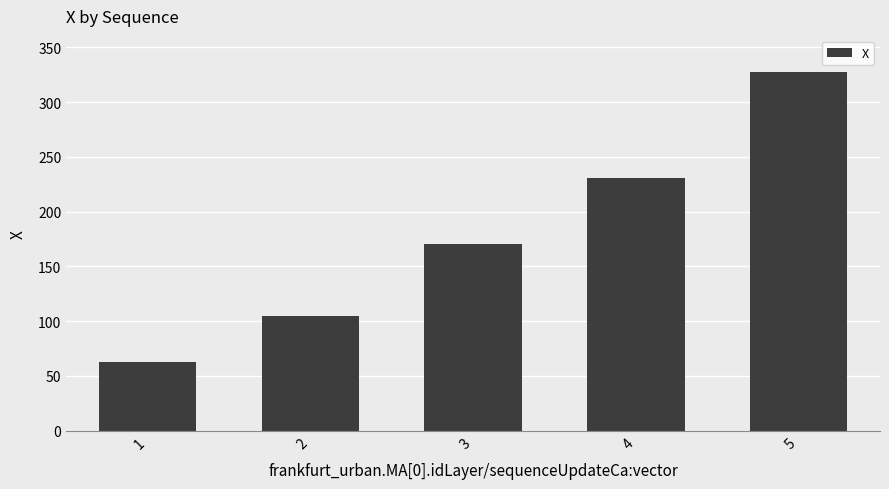

What is the sum of the values at 4 and 5?

558.5